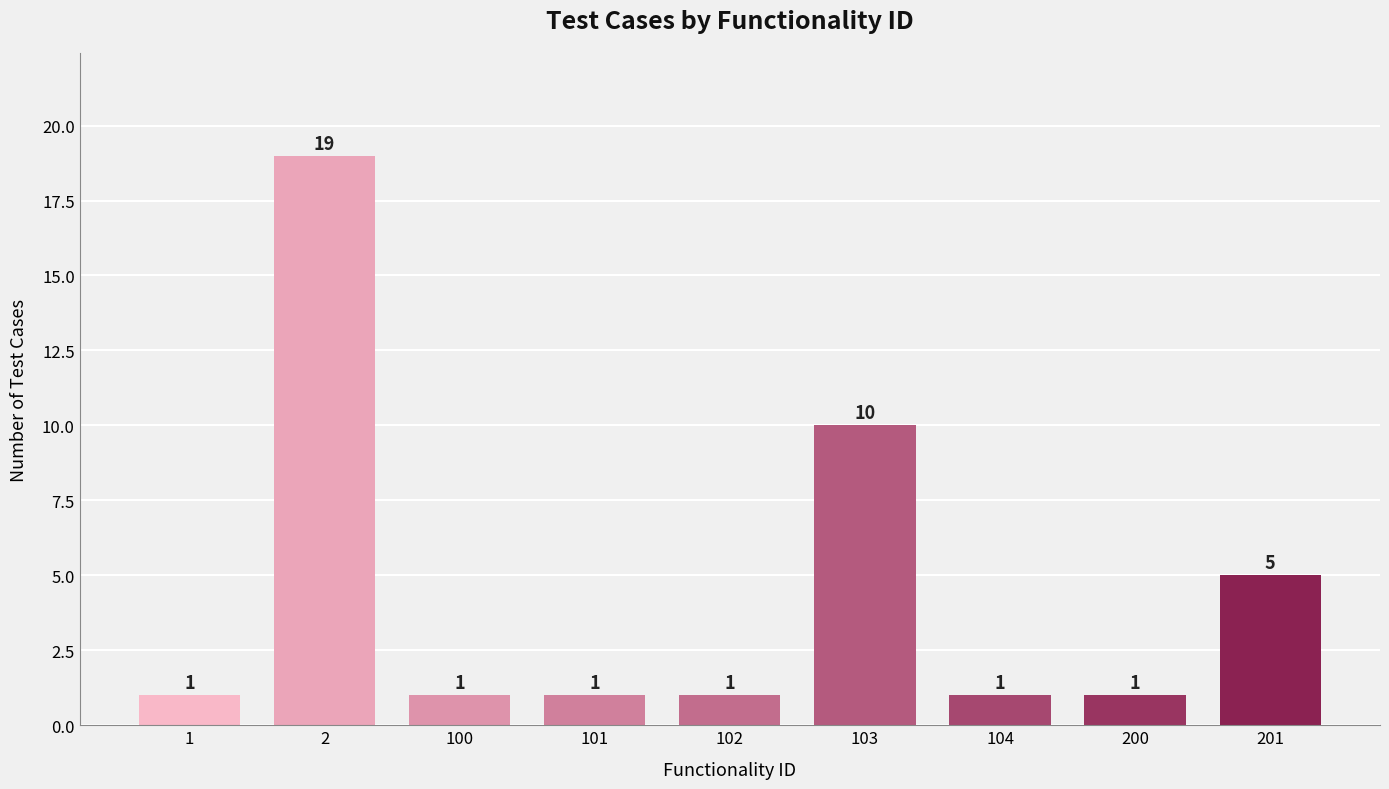

What is the change in value from 2 to 102?

-18